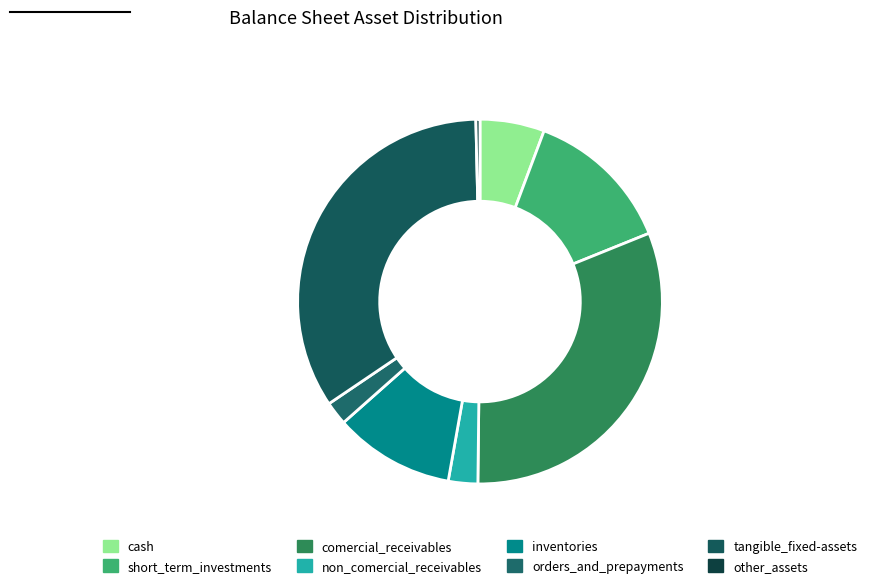

Is it true that short_term_investments is 13% of the pie?

True